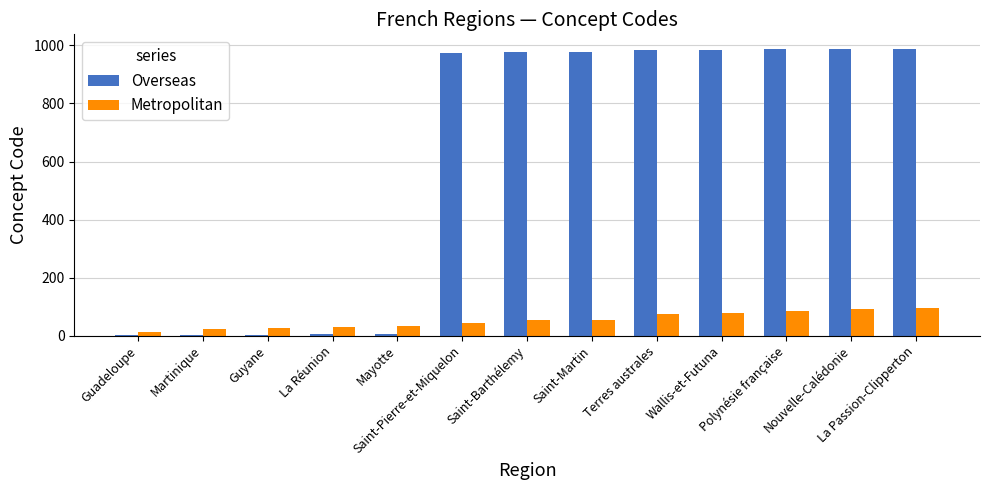

True or false: Metropolitan has a value of 44 at Saint-Pierre-et-Miquelon.

True